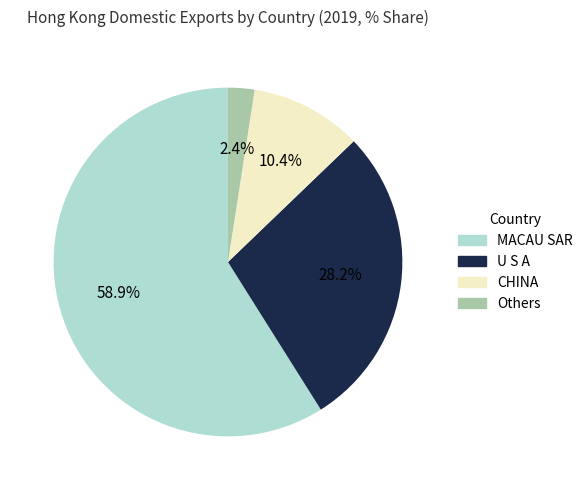

Is there any slice that represents more than half of the pie?

Yes